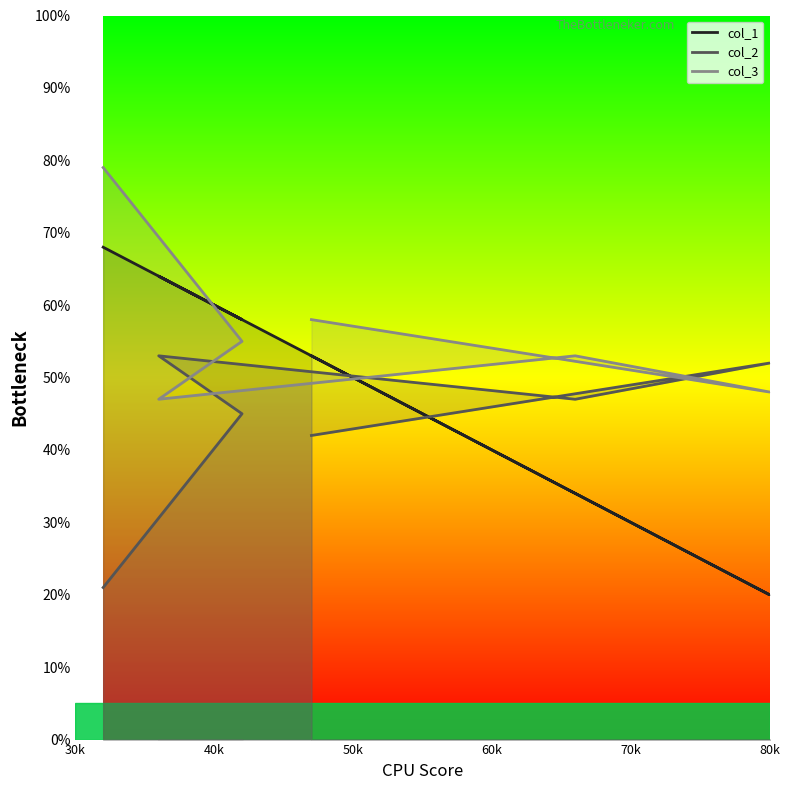

How many categories are shown in the chart?

6